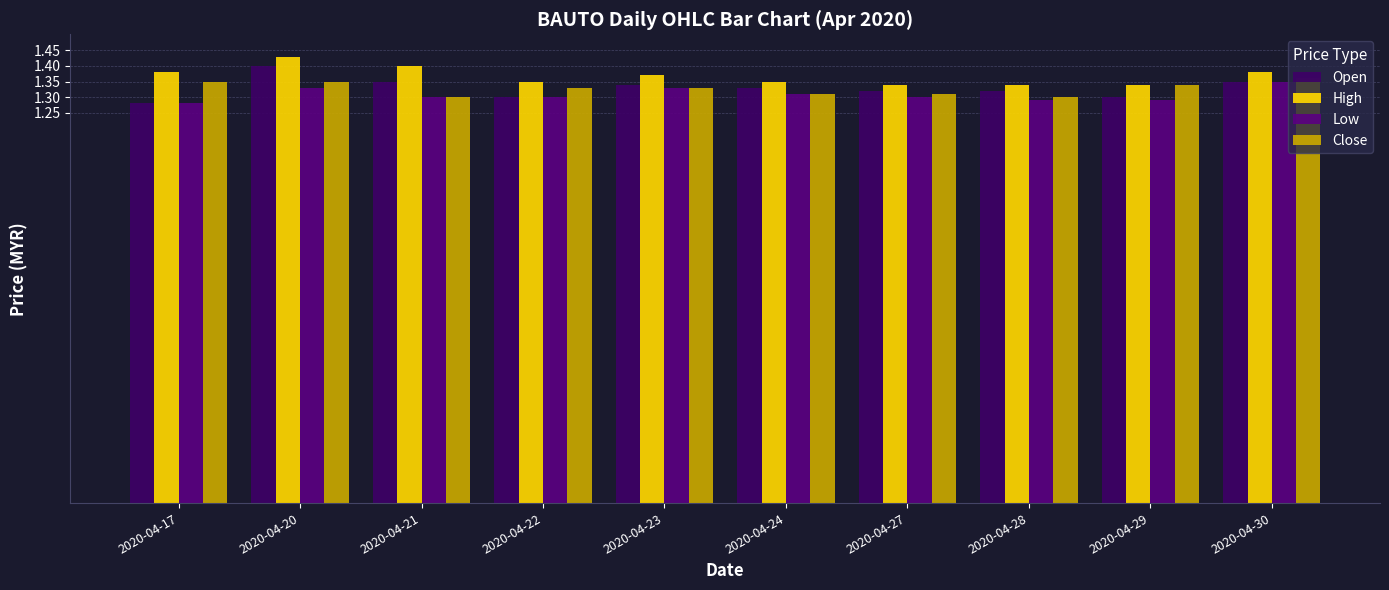

What is the value of the Close bar at the 8th from the left?

1.3